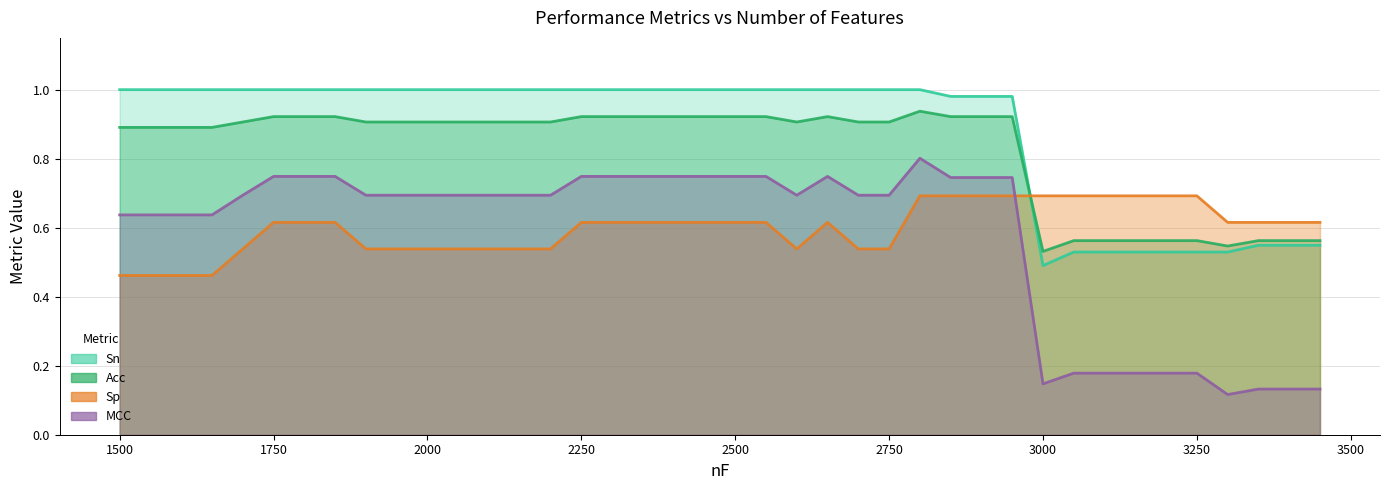

List the series in order of their peak value, highest first.

Sn, Acc, MCC, Sp